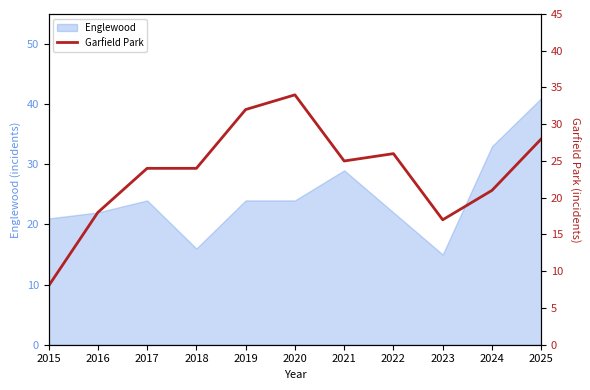

True or false: the data shows 8 at 2015.

True